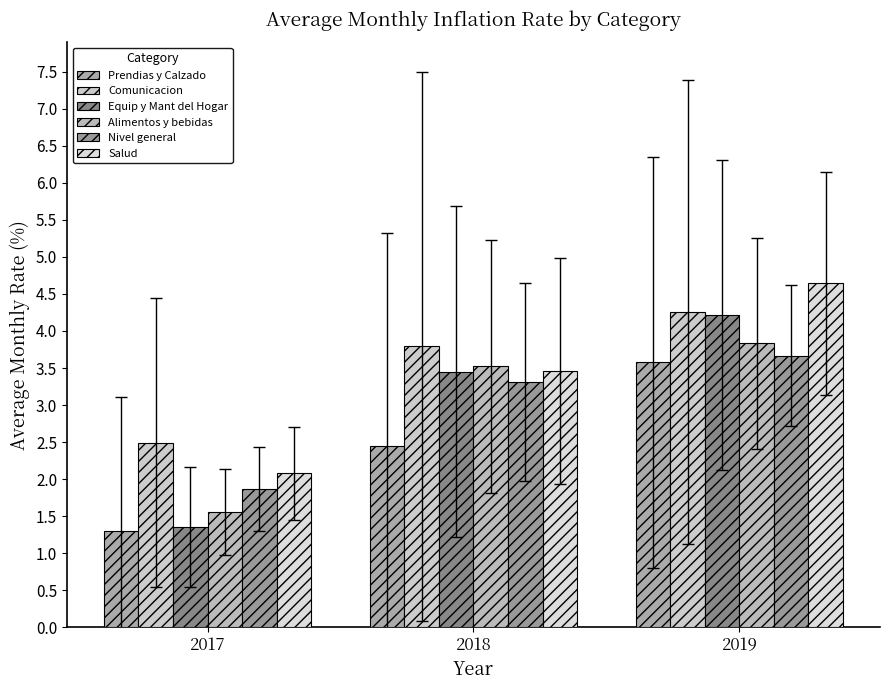

Reading right to left, list all the values displayed in this chart.

Prendias y Calzado: 2019=3.6	2018=2.4	2017=1.3
Comunicacion: 2019=4.3	2018=3.8	2017=2.5
Equip y Mant del Hogar: 2019=4.2	2018=3.5	2017=1.4
Alimentos y bebidas: 2019=3.8	2018=3.5	2017=1.6
Nivel general: 2019=3.7	2018=3.3	2017=1.9
Salud: 2019=4.6	2018=3.5	2017=2.1